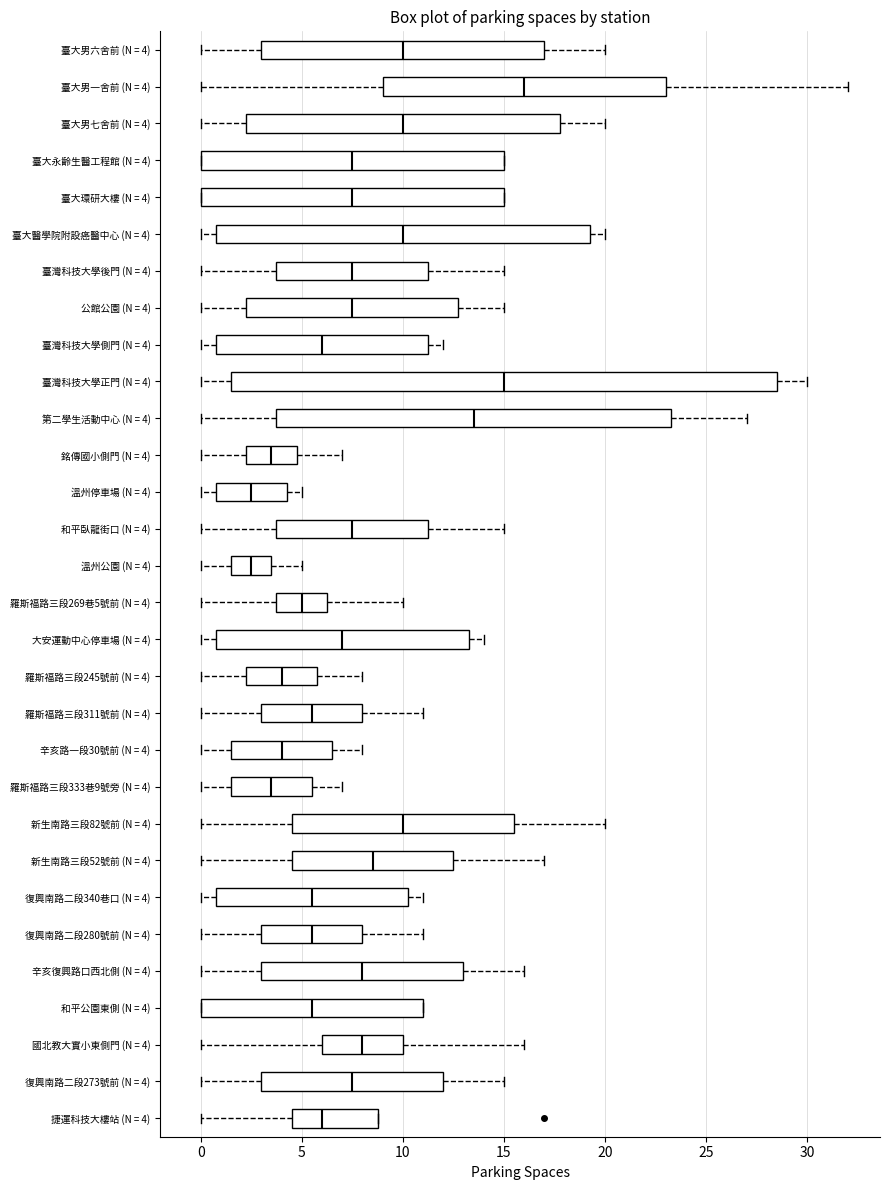

Reading bottom to top, transcribe this box plot: for each box, give where its median line is, the range the box spans, and where its two whiskers end, as read against the x-axis. The values are not printed on the chart, so give them approximately, as read against the axis.

捷運科技大樓站 (N = 4): median 6.0, box 4.5 to 9.0, whiskers 0.0 to 9.0
復興南路二段273號前 (N = 4): median 7.5, box 3.0 to 12.0, whiskers 0.0 to 15.0
國北教大實小東側門 (N = 4): median 8.0, box 6.0 to 10.0, whiskers 0.0 to 16.0
和平公園東側 (N = 4): median 5.5, box 0.0 to 11.0, whiskers 0.0 to 11.0
辛亥復興路口西北側 (N = 4): median 8.0, box 3.0 to 13.0, whiskers 0.0 to 16.0
復興南路二段280號前 (N = 4): median 5.5, box 3.0 to 8.0, whiskers 0.0 to 11.0
復興南路二段340巷口 (N = 4): median 5.5, box 1.0 to 10.5, whiskers 0.0 to 11.0
新生南路三段52號前 (N = 4): median 8.5, box 4.5 to 12.5, whiskers 0.0 to 17.0
新生南路三段82號前 (N = 4): median 10.0, box 4.5 to 15.5, whiskers 0.0 to 20.0
羅斯福路三段333巷9號旁 (N = 4): median 3.5, box 1.5 to 5.5, whiskers 0.0 to 7.0
辛亥路一段30號前 (N = 4): median 4.0, box 1.5 to 6.5, whiskers 0.0 to 8.0
羅斯福路三段311號前 (N = 4): median 5.5, box 3.0 to 8.0, whiskers 0.0 to 11.0
羅斯福路三段245號前 (N = 4): median 4.0, box 2.5 to 6.0, whiskers 0.0 to 8.0
大安運動中心停車場 (N = 4): median 7.0, box 1.0 to 13.5, whiskers 0.0 to 14.0
羅斯福路三段269巷5號前 (N = 4): median 5.0, box 4.0 to 6.5, whiskers 0.0 to 10.0
溫州公園 (N = 4): median 2.5, box 1.5 to 3.5, whiskers 0.0 to 5.0
和平臥龍街口 (N = 4): median 7.5, box 4.0 to 11.5, whiskers 0.0 to 15.0
溫州停車場 (N = 4): median 2.5, box 1.0 to 4.5, whiskers 0.0 to 5.0
銘傳國小側門 (N = 4): median 3.5, box 2.5 to 5.0, whiskers 0.0 to 7.0
第二學生活動中心 (N = 4): median 13.5, box 4.0 to 23.5, whiskers 0.0 to 27.0
臺灣科技大學正門 (N = 4): median 15.0, box 1.5 to 28.5, whiskers 0.0 to 30.0
臺灣科技大學側門 (N = 4): median 6.0, box 1.0 to 11.5, whiskers 0.0 to 12.0
公館公園 (N = 4): median 7.5, box 2.5 to 13.0, whiskers 0.0 to 15.0
臺灣科技大學後門 (N = 4): median 7.5, box 4.0 to 11.5, whiskers 0.0 to 15.0
臺大醫學院附設癌醫中心 (N = 4): median 10.0, box 1.0 to 19.5, whiskers 0.0 to 20.0
臺大環研大樓 (N = 4): median 7.5, box 0.0 to 15.0, whiskers 0.0 to 15.0
臺大永齡生醫工程館 (N = 4): median 7.5, box 0.0 to 15.0, whiskers 0.0 to 15.0
臺大男七舍前 (N = 4): median 10.0, box 2.5 to 18.0, whiskers 0.0 to 20.0
臺大男一舍前 (N = 4): median 16.0, box 9.0 to 23.0, whiskers 0.0 to 32.0
臺大男六舍前 (N = 4): median 10.0, box 3.0 to 17.0, whiskers 0.0 to 20.0